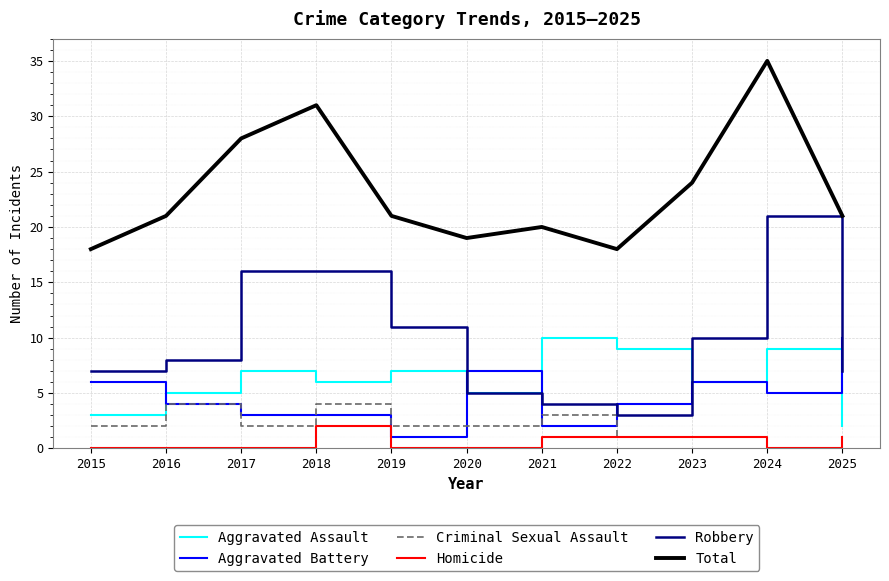

What is the difference between the Homicide values at 2016 and 2025?

1